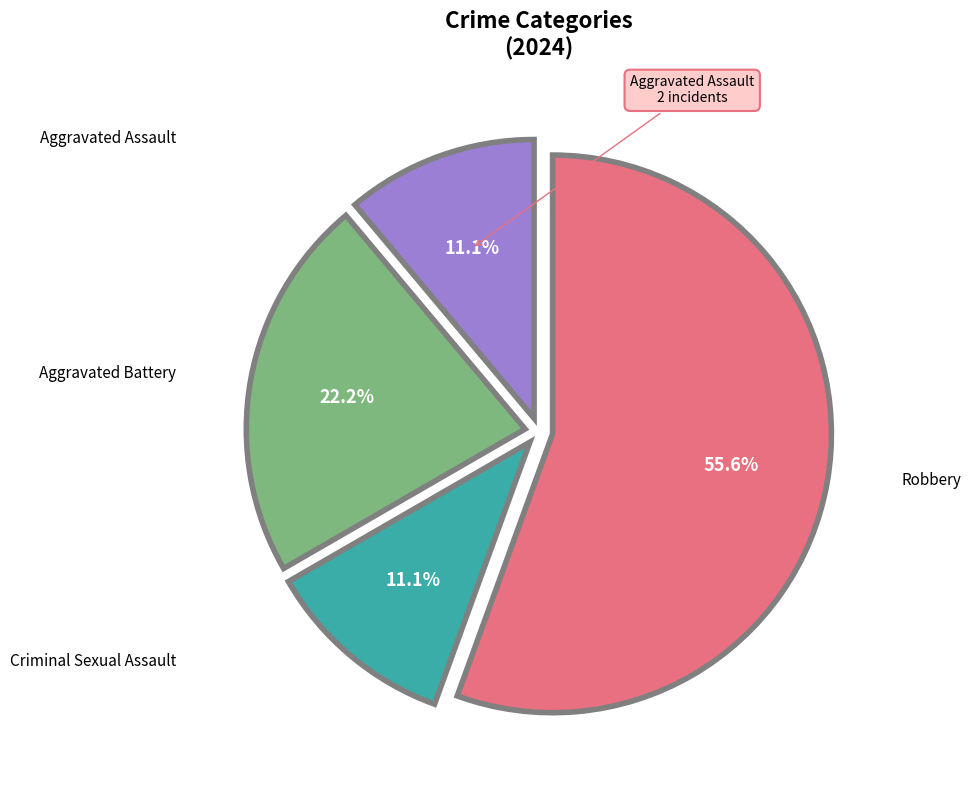

Does any single category account for the majority?

Yes